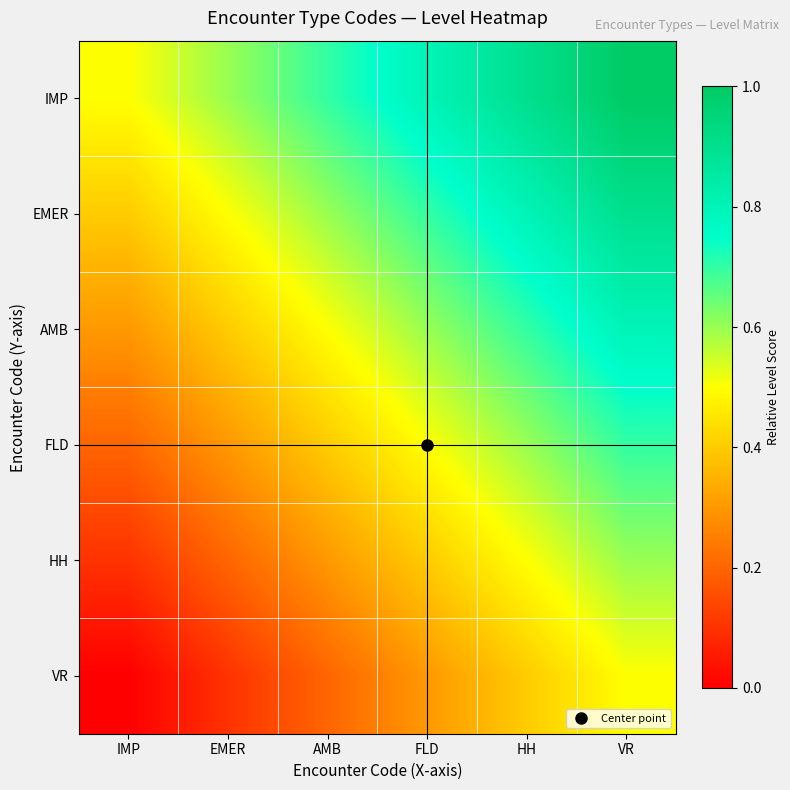

List the series in order of their peak value, highest first.

IMP, EMER, AMB, FLD, HH, VR